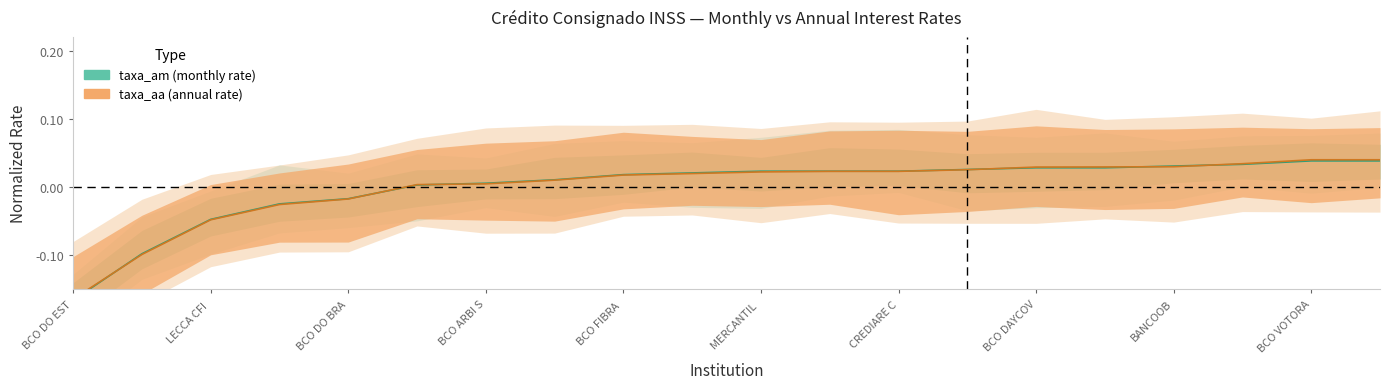

What is the difference between the maximum and minimum values in the taxa_aa series?

0.2